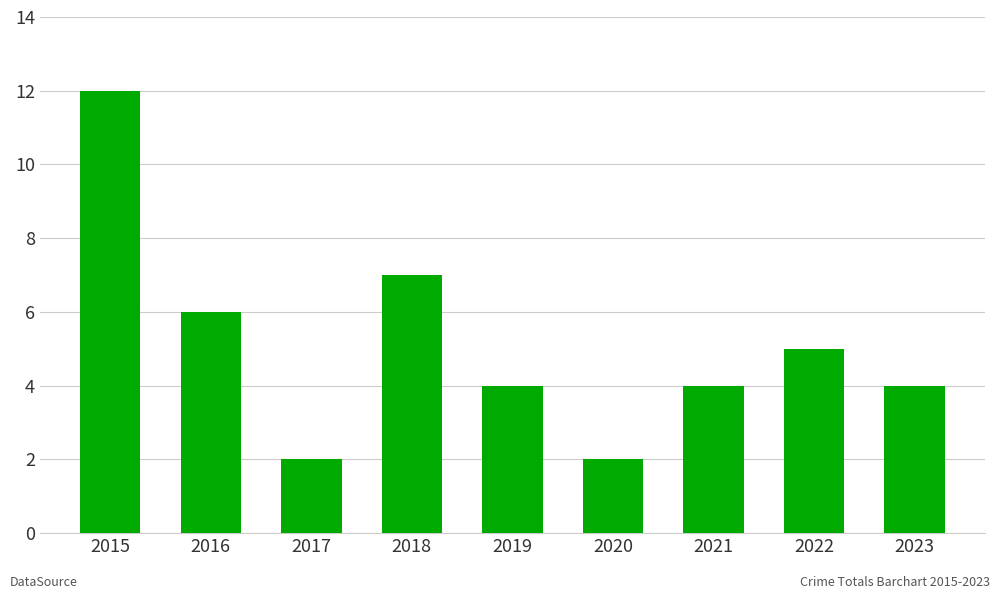

Reading right to left, transcribe all the data shown in this chart.

4	5	4	2	4	7	2	6	12